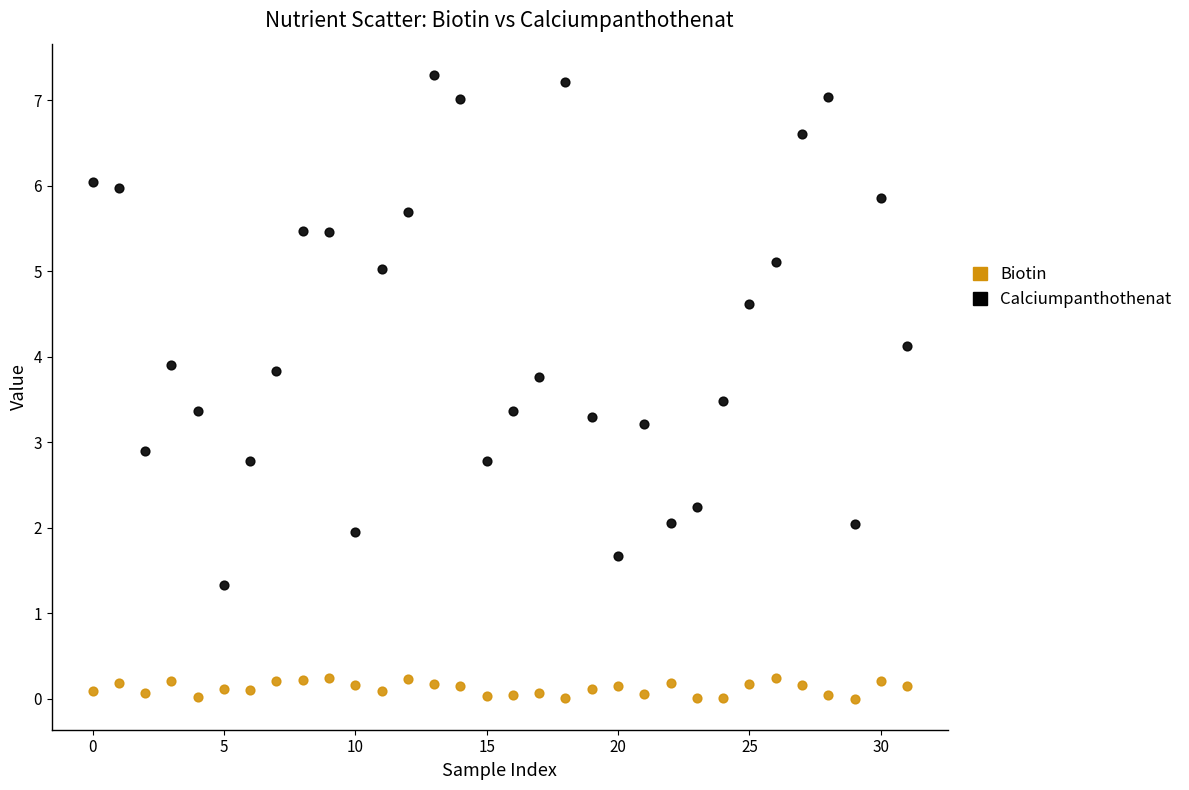

Across all series, what Y value is closest to 3?

2.9